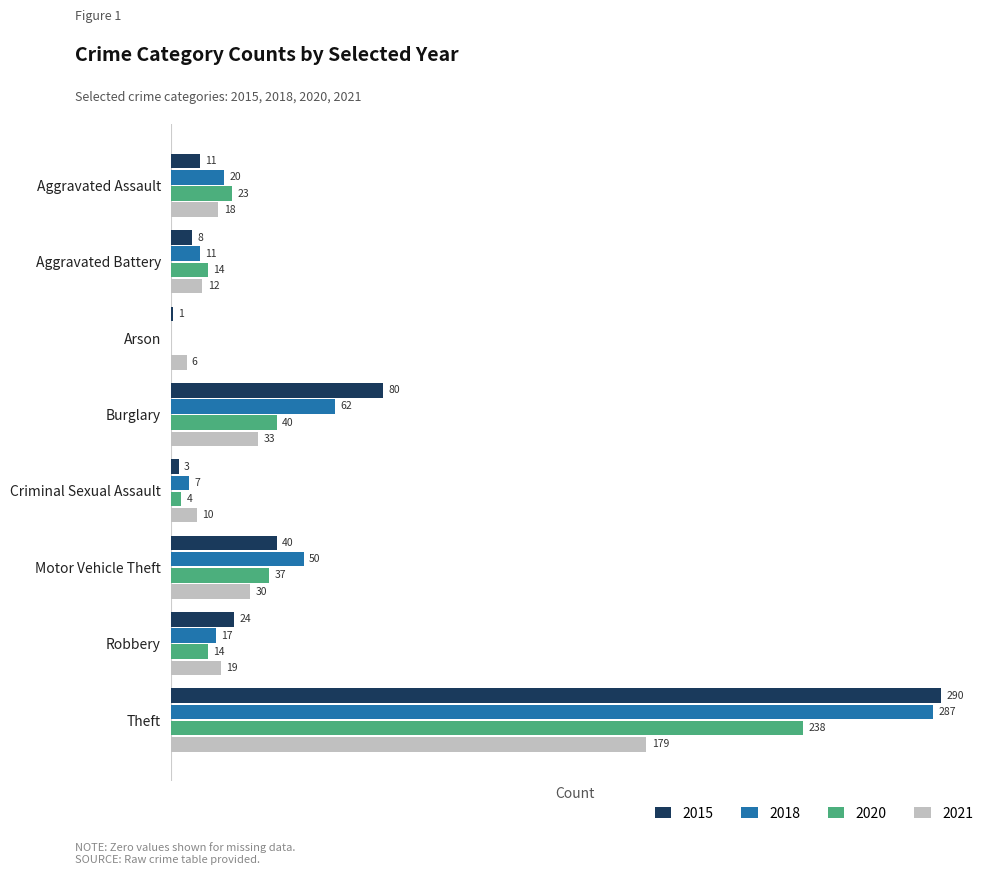

At which label is 2021 closest to 92?

Burglary